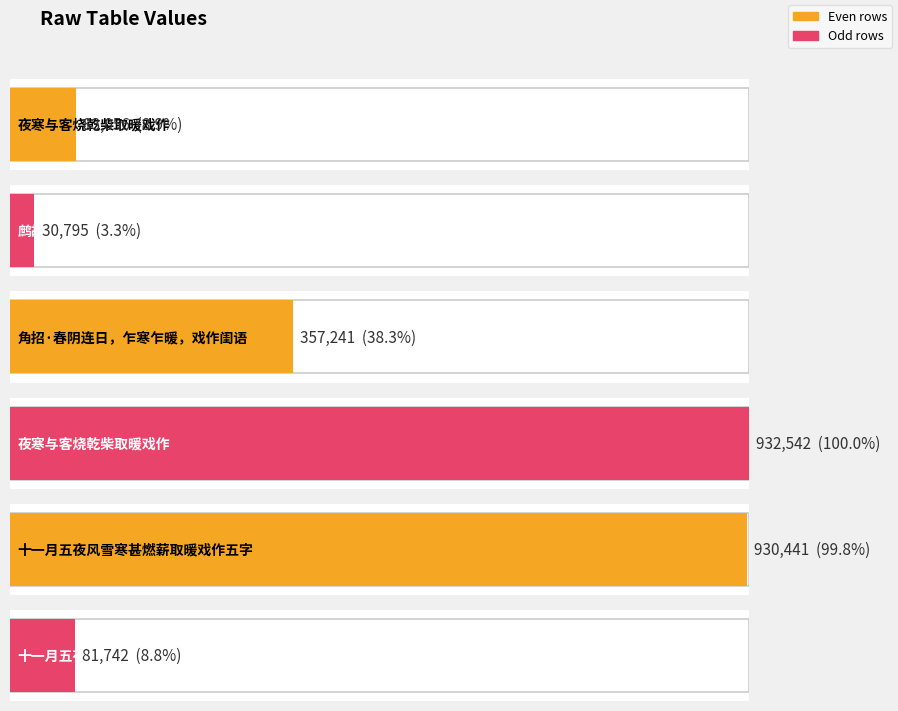

Reading left to right, list all the values displayed in this chart.

夜寒与客烧乾柴取暖戏作=83056	鹧鸪·暖戏烟芜锦翼齐=30795	角招·春阴连日，乍寒乍暖，戏作闺语=357241	夜寒与客烧乾柴取暖戏作=932542	十一月五夜风雪寒甚燃薪取暖戏作五字=930441	十一月五夜风雪寒甚燃薪取暖戏作五字=81742